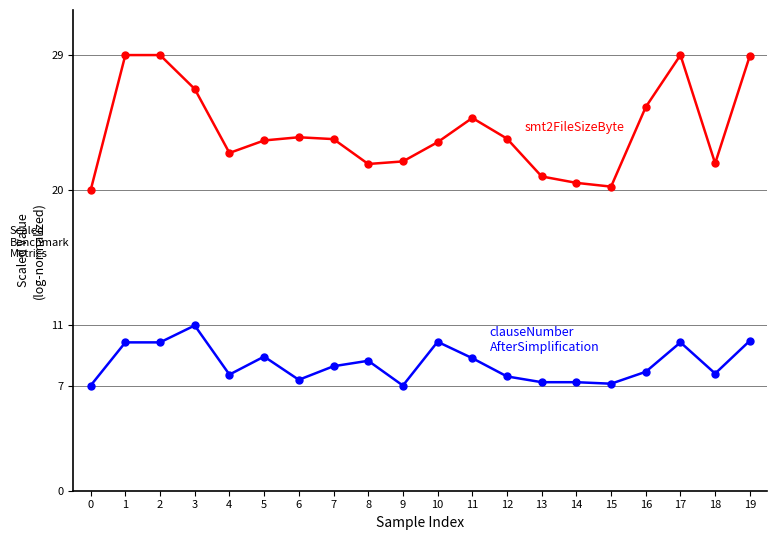

What is the maximum value shown in the chart?

29.0